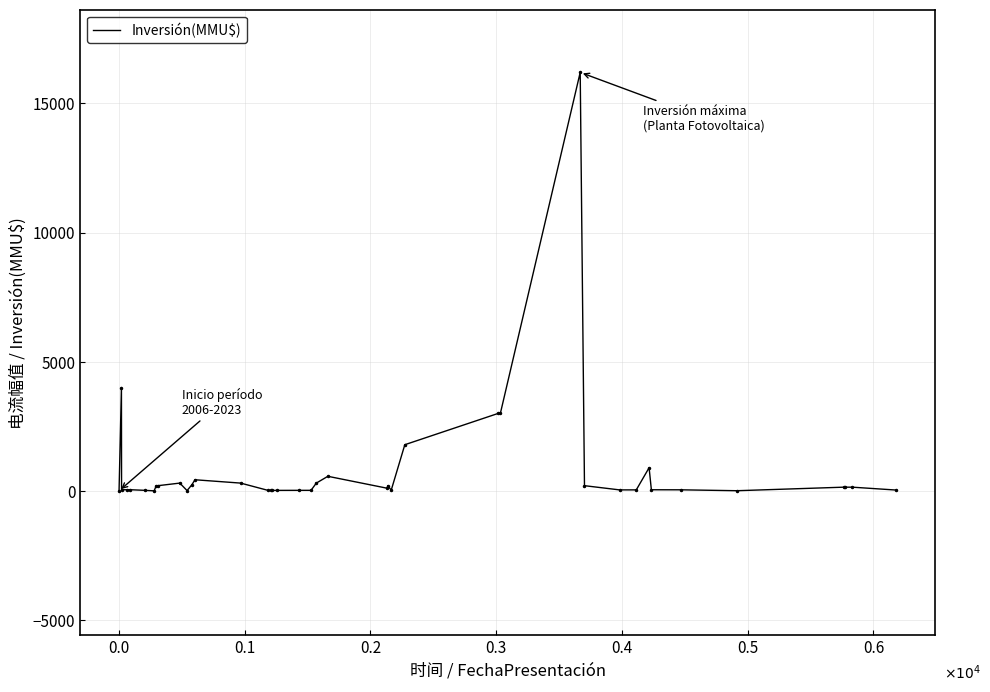

What is the greatest value displayed?

16200